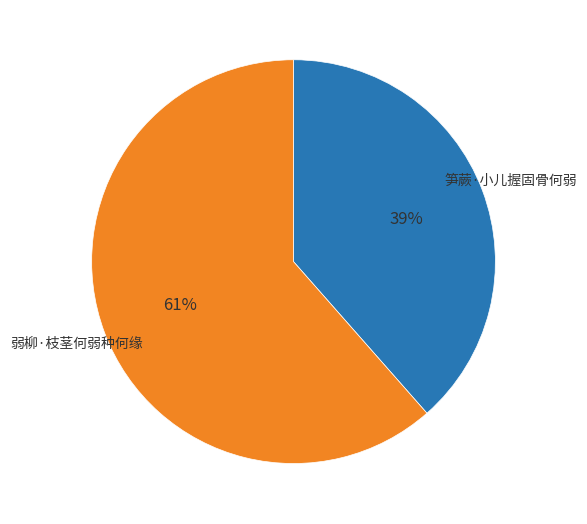

Which category has the biggest portion of the pie?

弱柳·枝茎何弱种何缘